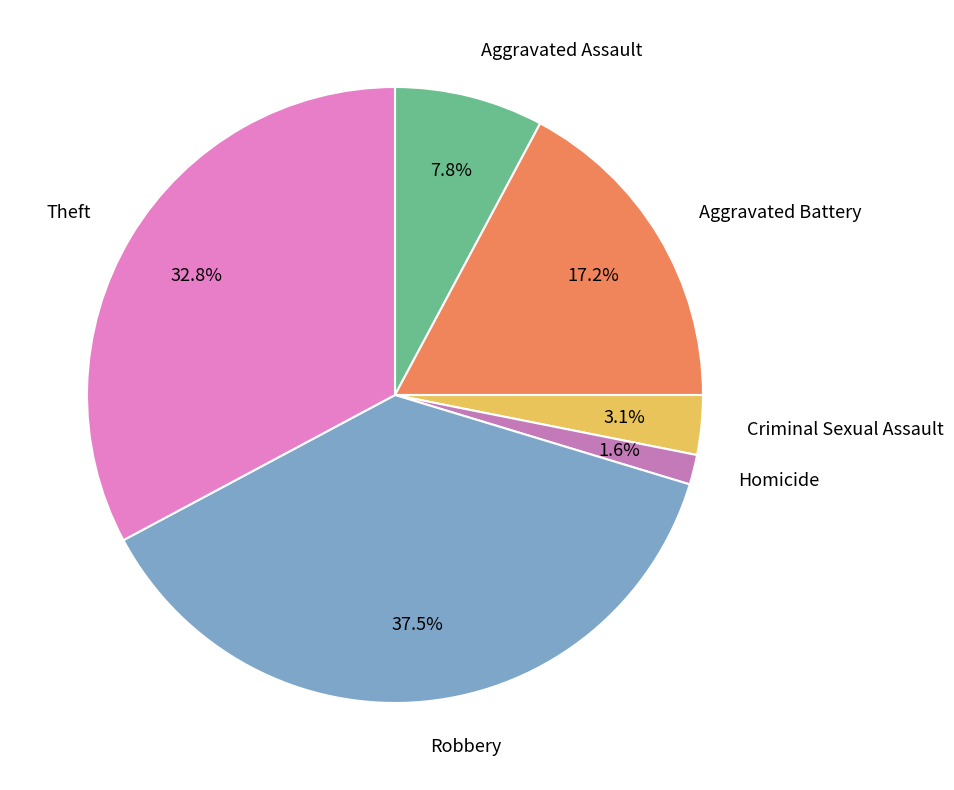

How many segments does this pie chart have?

6